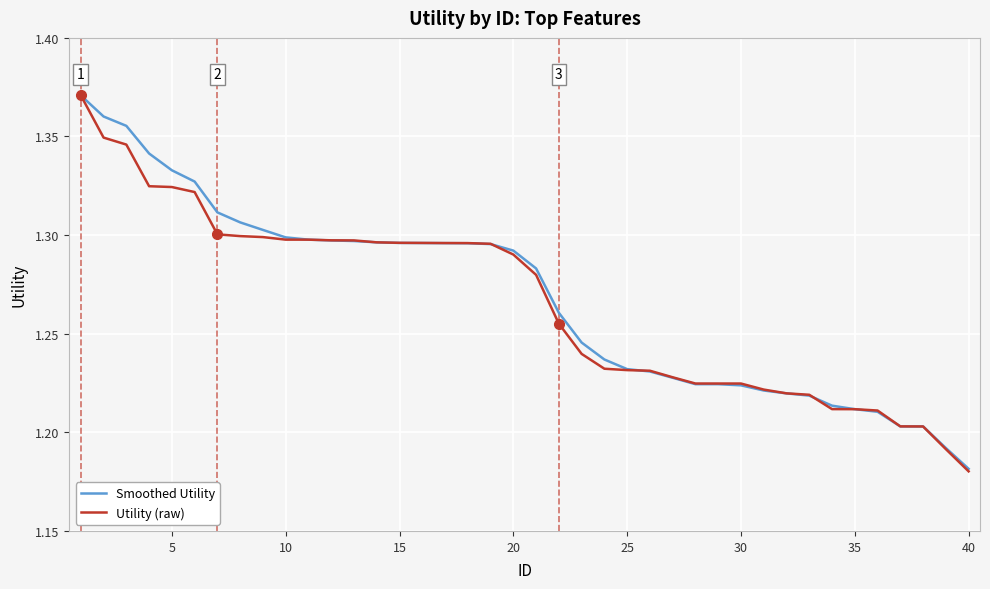

Which series has the largest range (max minus min)?

Utility (raw)